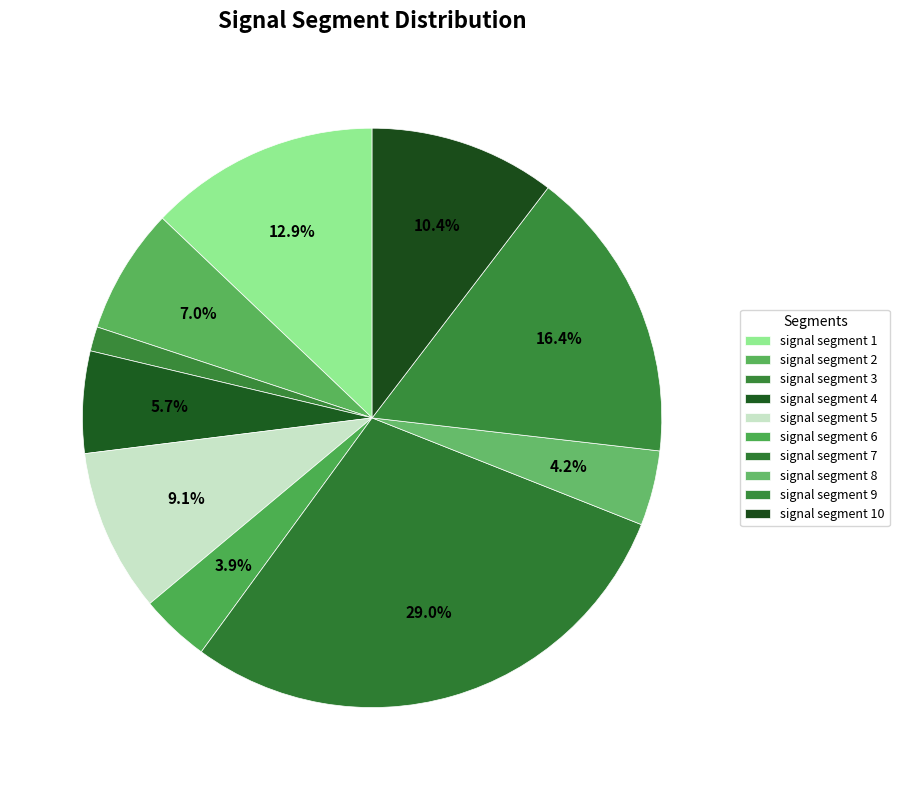

Is there a majority slice in this chart?

No